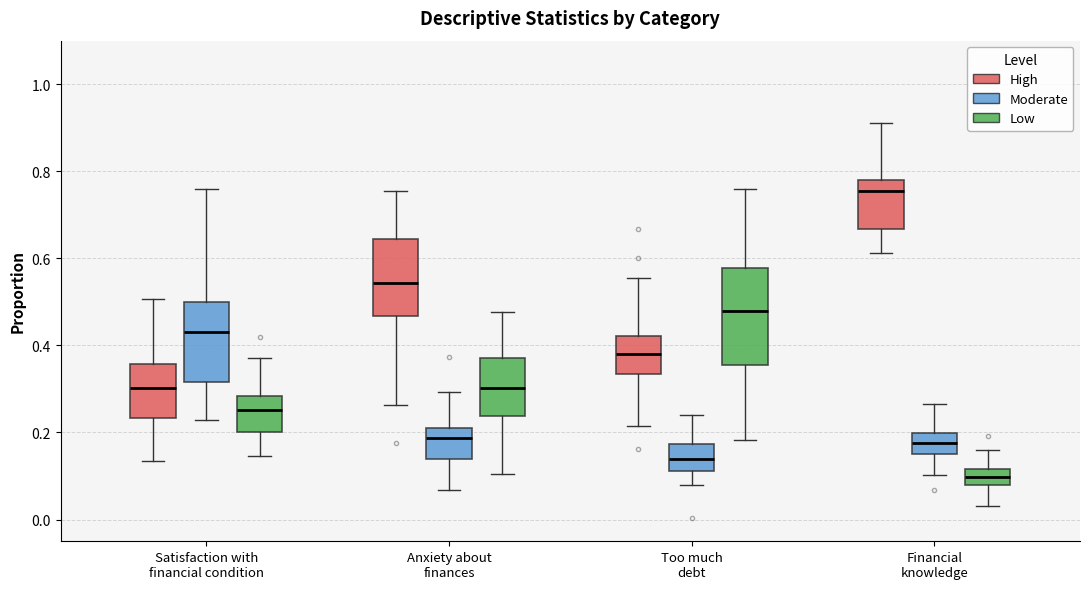

Where is the upper edge of the box for Too much debt (Moderate) on the y-axis? The values are not printed on the chart, so give them approximately, as read against the axis.

0.18